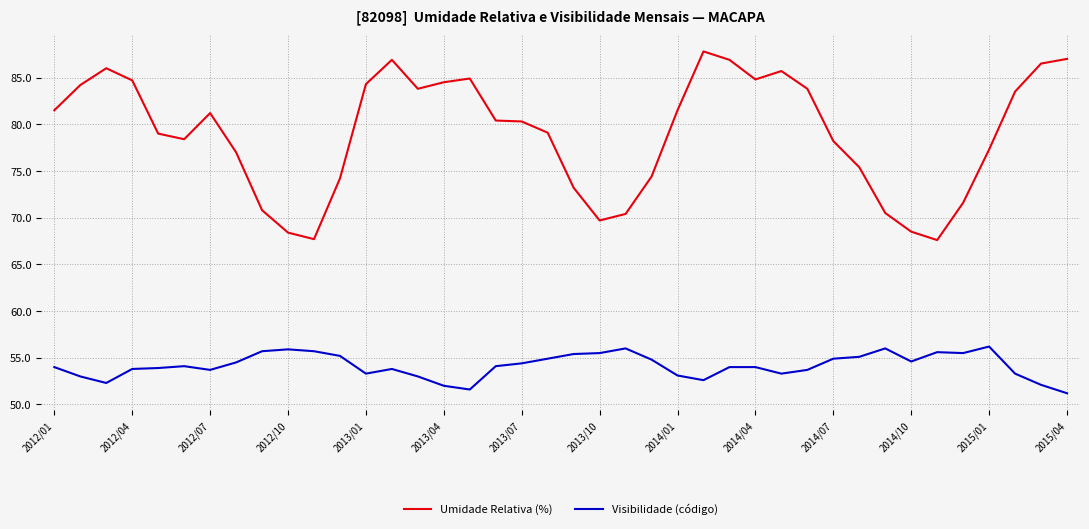

List the series in order of their peak value, highest first.

Umidade Relativa (%), Visibilidade (código)